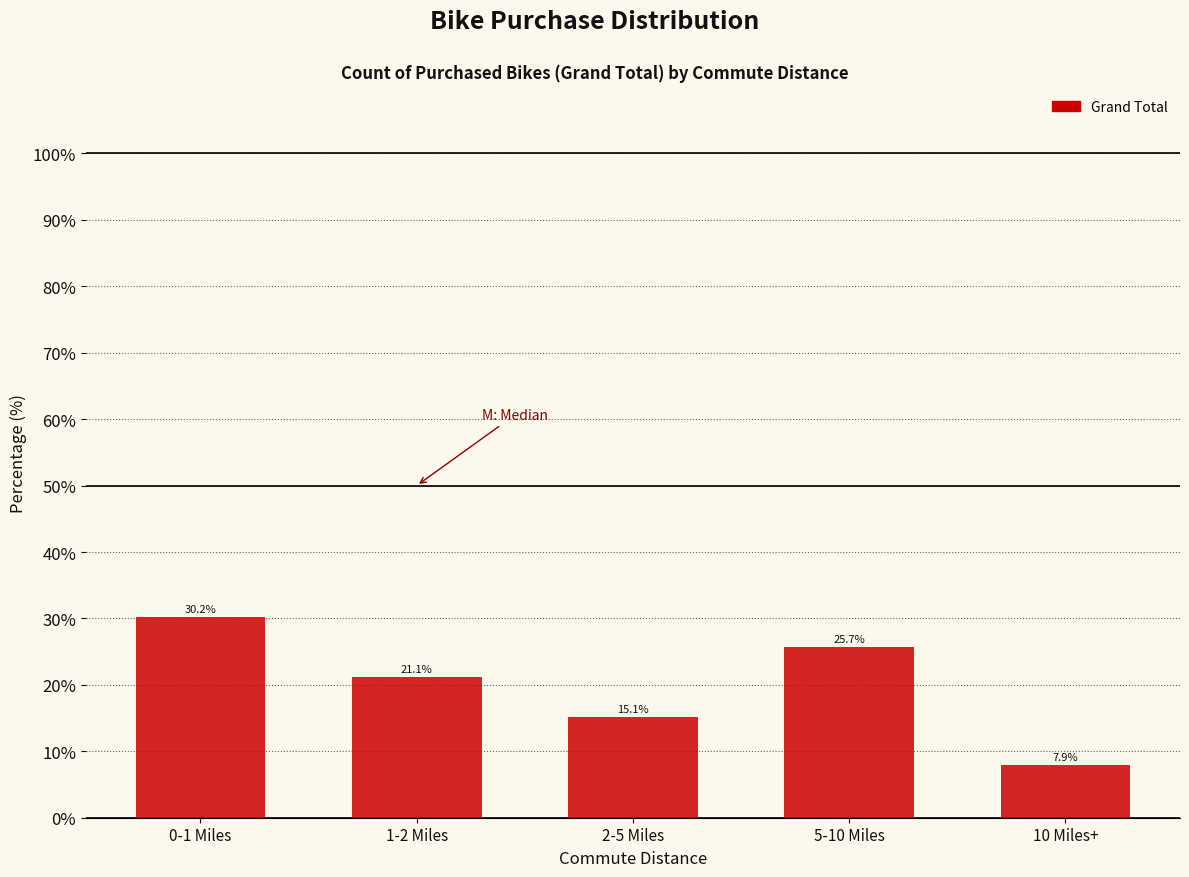

Reading right to left, extract all data points from this chart.

7.9	25.7	15.1	21.1	30.2